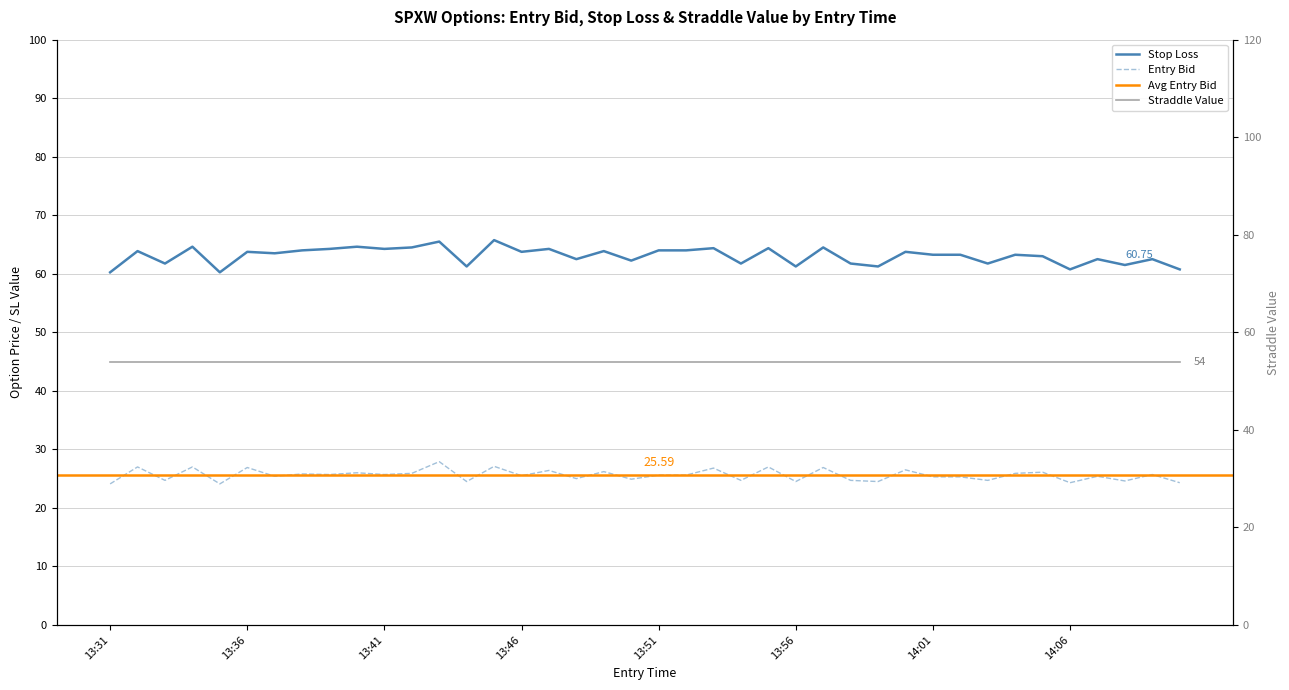

What is the label of the 13th point from the left?

13:43